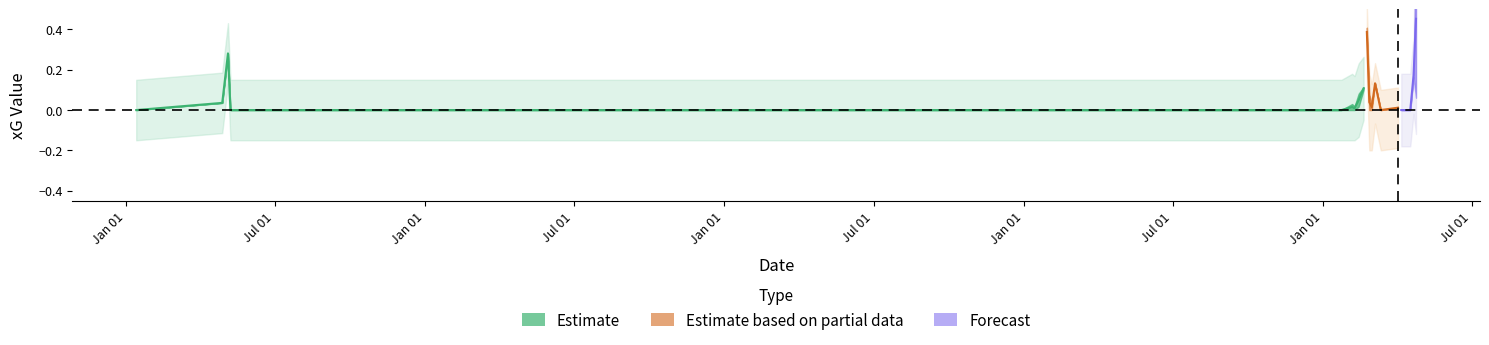

Count the number of categories in the chart.

20